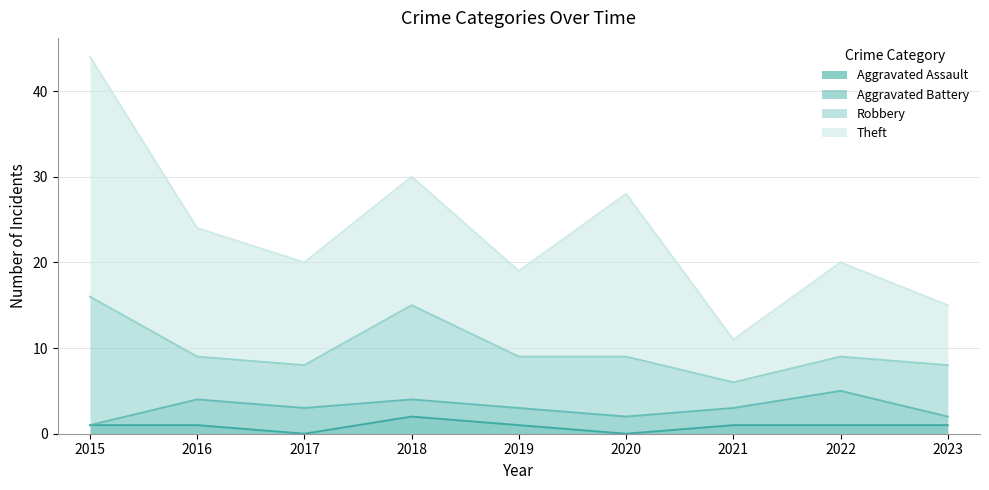

Which series changed the most between 2015 and 2016?

Theft